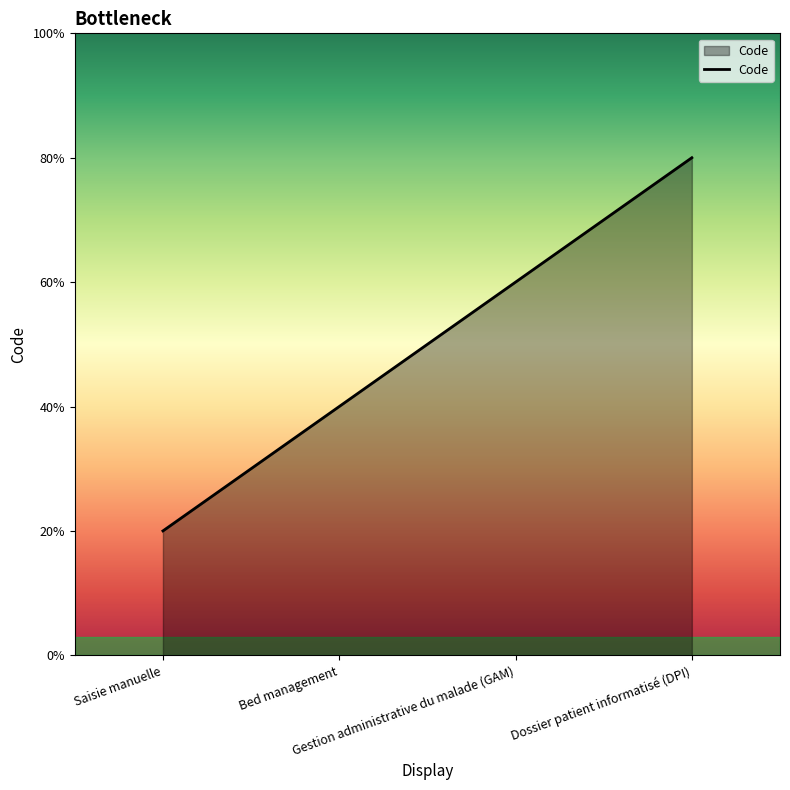

Is it true that the value at Saisie manuelle is 2?

False